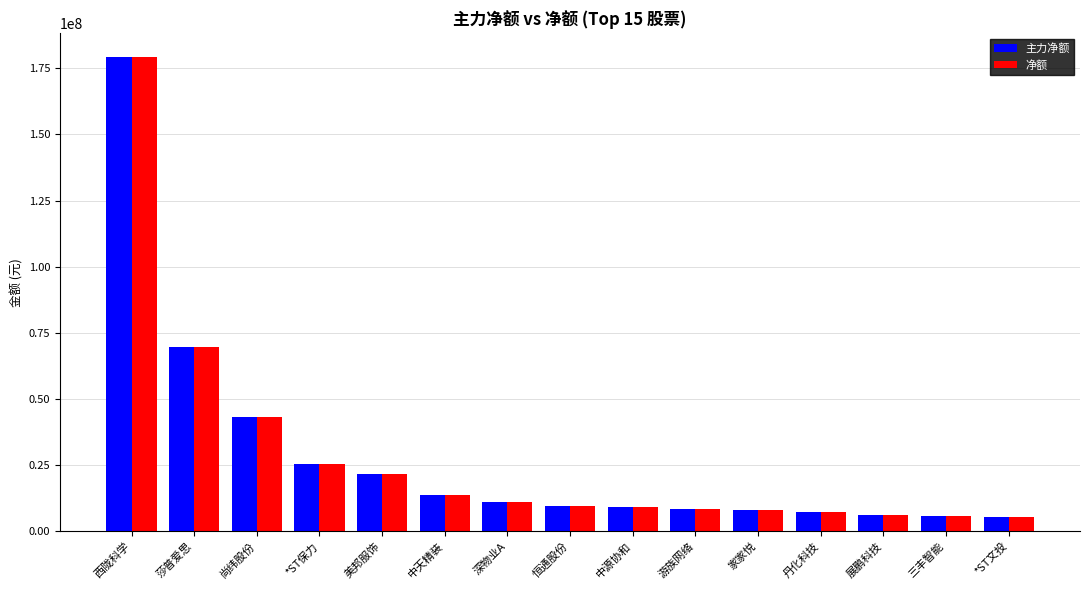

At which label is 主力净额 closest to 92347115?

莎普爱思